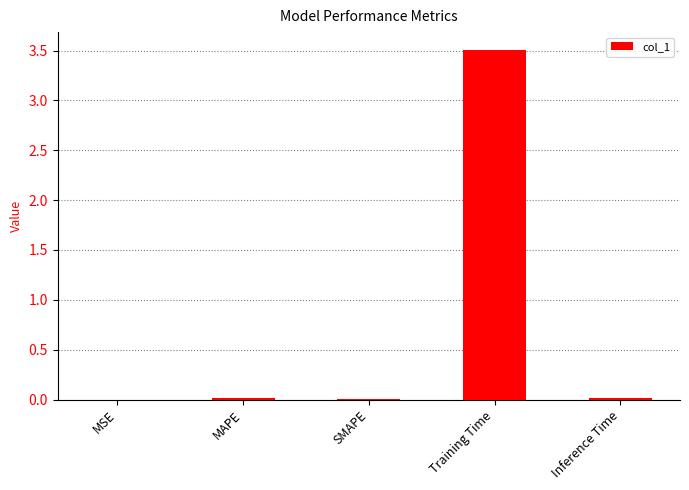

What is the sum of all values?

3.5